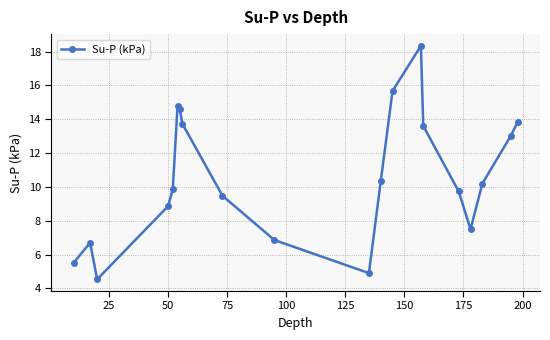

How many points are lower than both their immediate neighbors (excluding endpoints)?

3